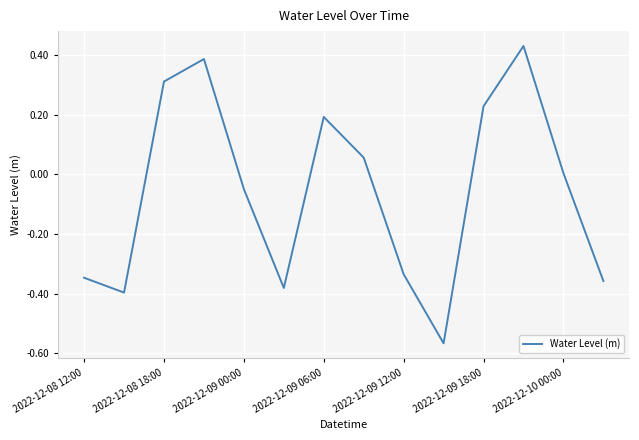

How many lines are shown in the chart?

1